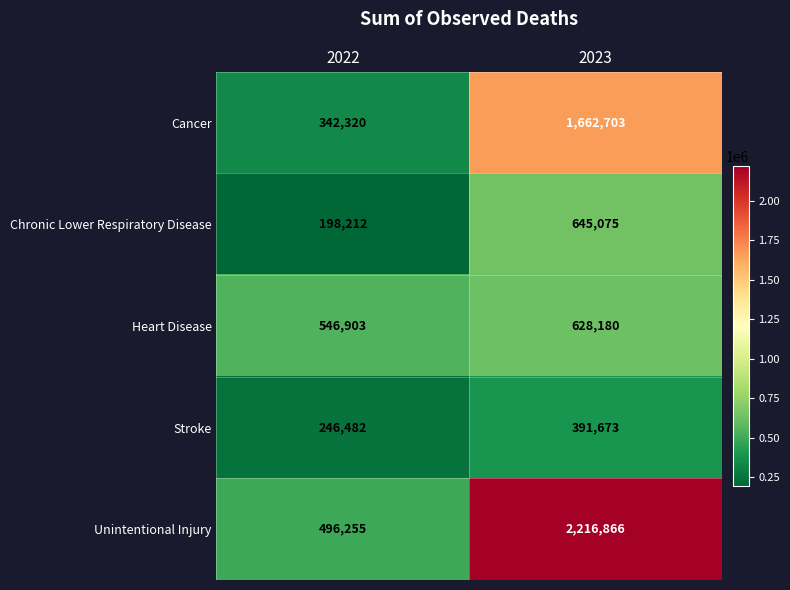

The Stroke series shows 246482 at 2022. True or false?

True